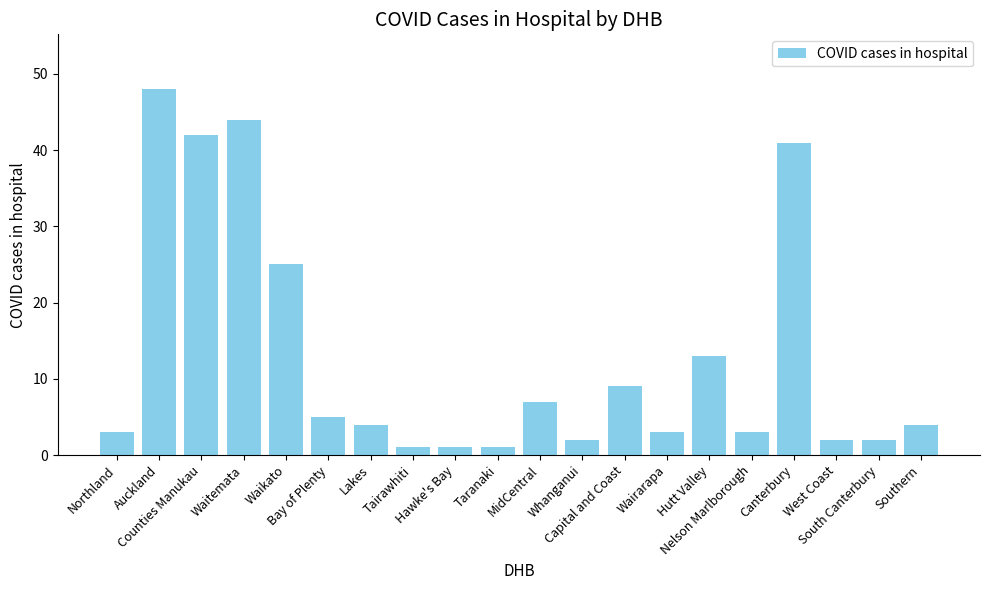

Where does the data first go above 4?

Auckland